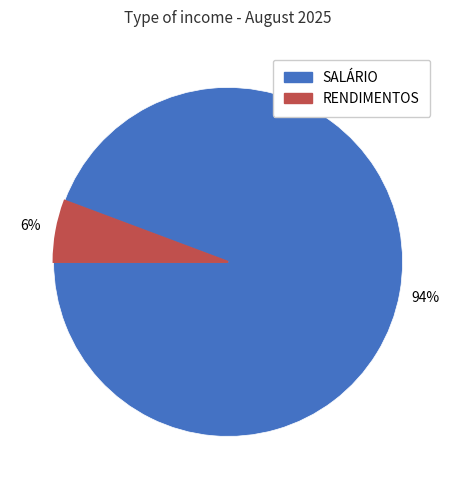

Do RENDIMENTOS and SALÁRIO together represent more than half of the pie?

Yes